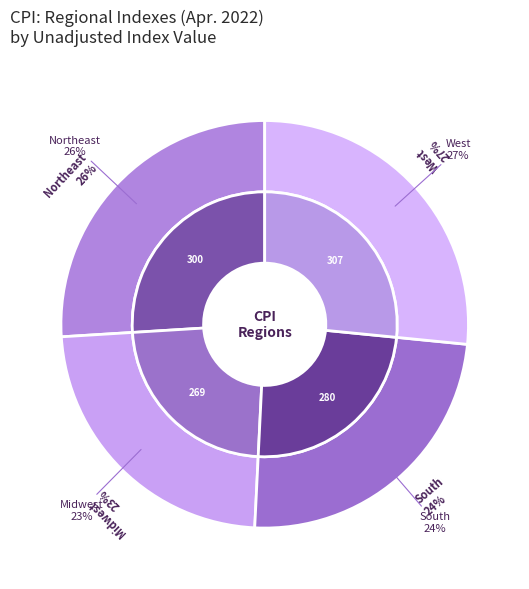

Between South and West, which is larger?

West